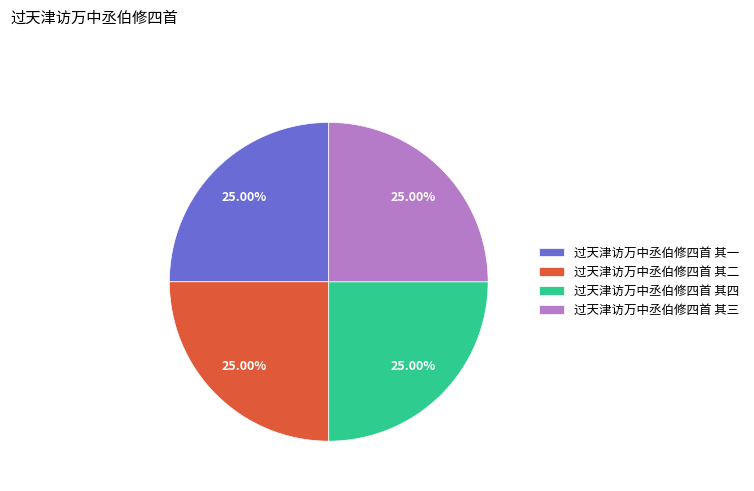

Does any single category account for the majority?

No